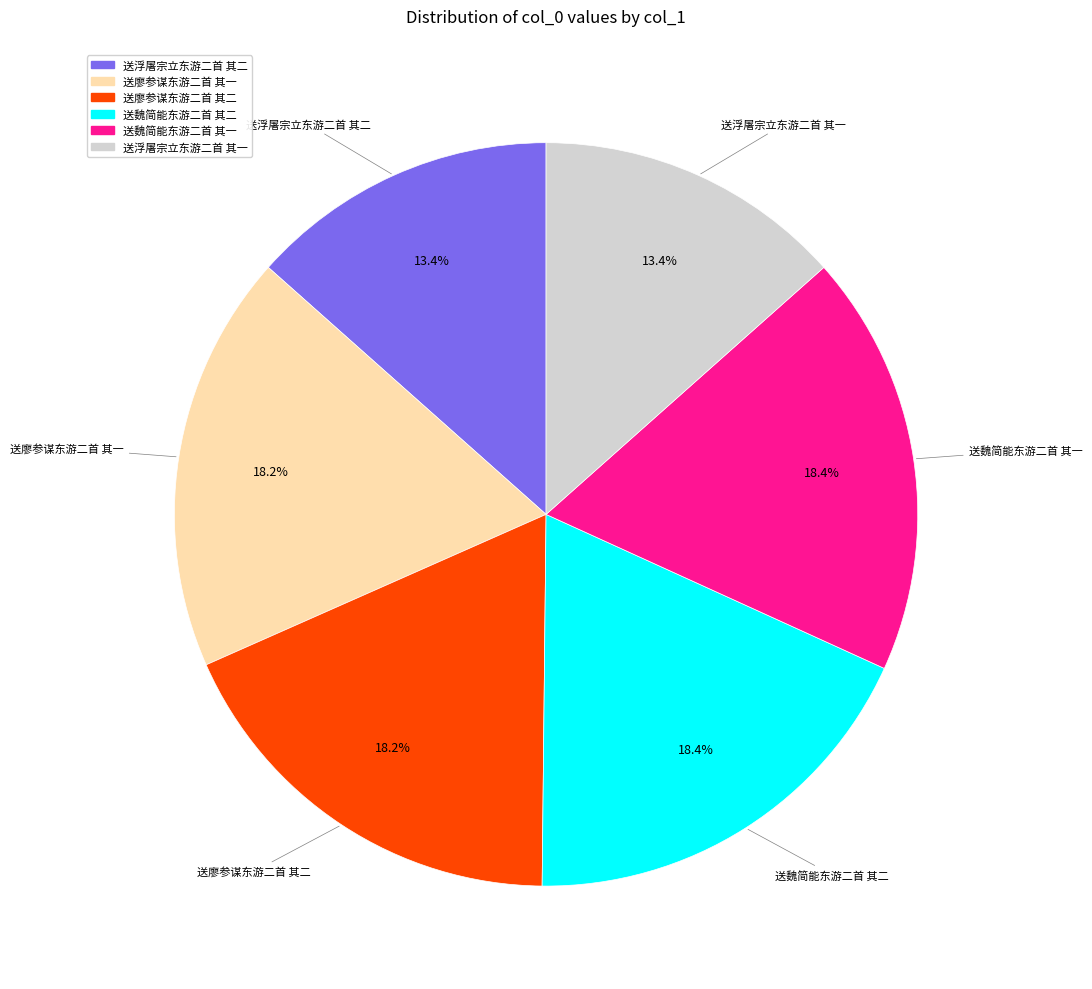

Is it true that 送廖参谋东游二首 其二 is 18% of the pie?

True